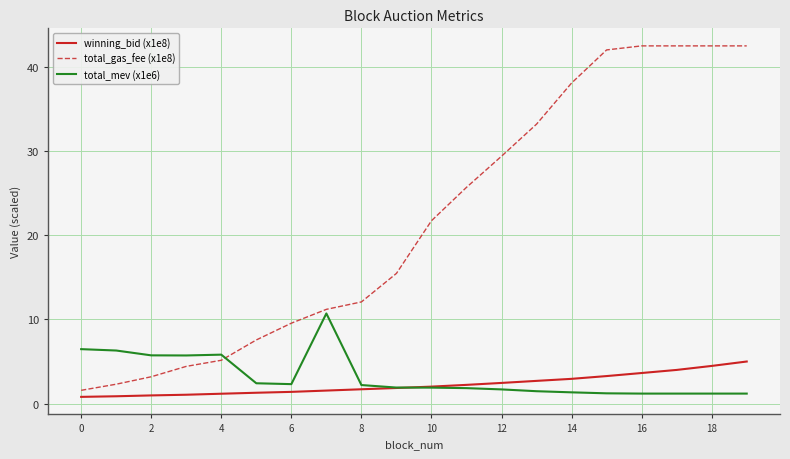

What is the highest value of the total_mev (x1e6) series?

10.7